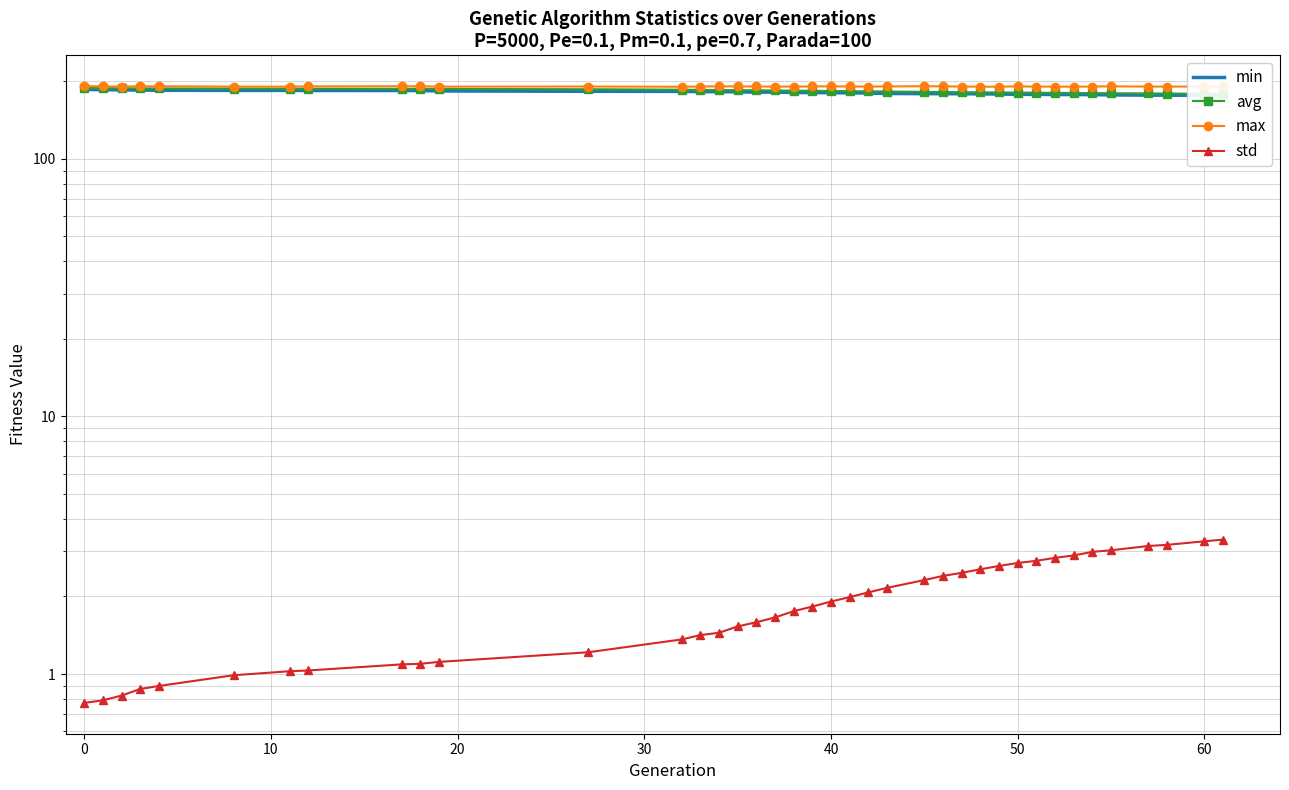

What is the greatest value displayed?

191.6